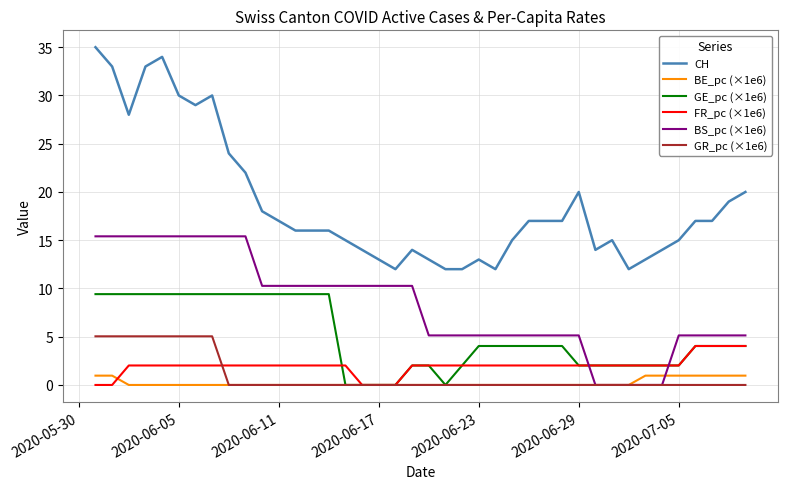

What is the maximum value shown in the chart?

35.0